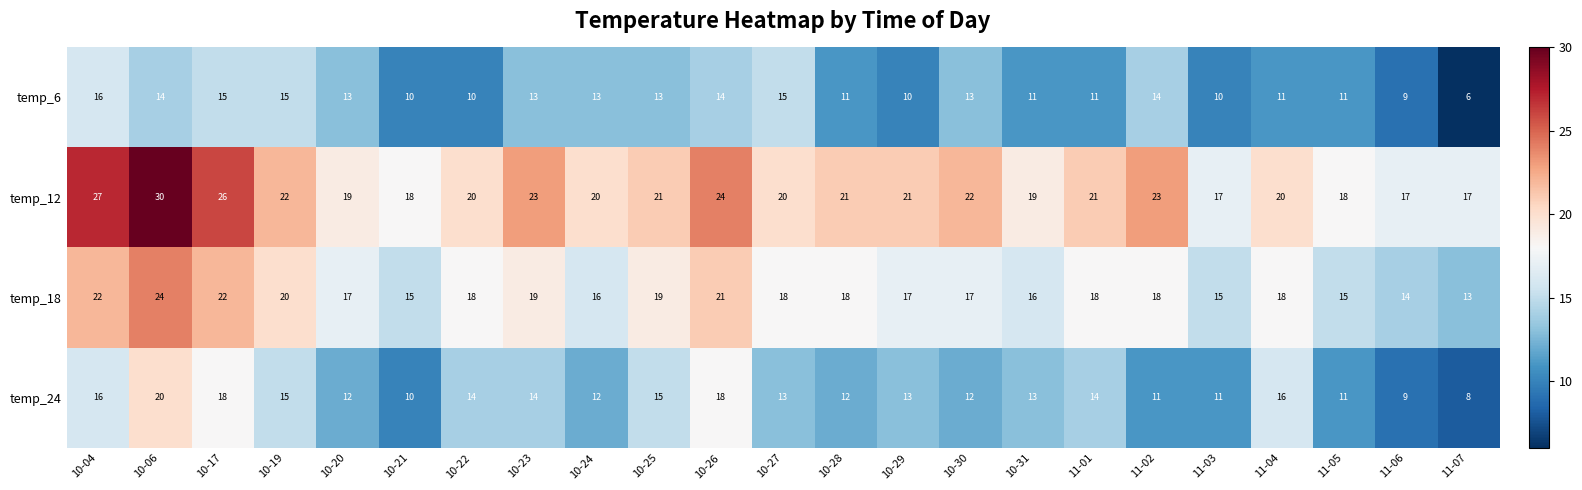

The value of temp_6 at 10-19 is 15. True or false?

True